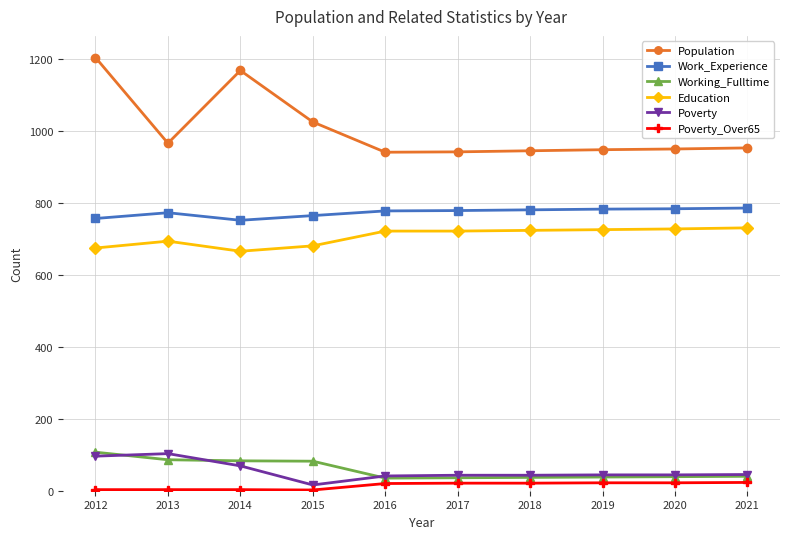

True or false: Work_Experience has a value of 772 at 2013.

True